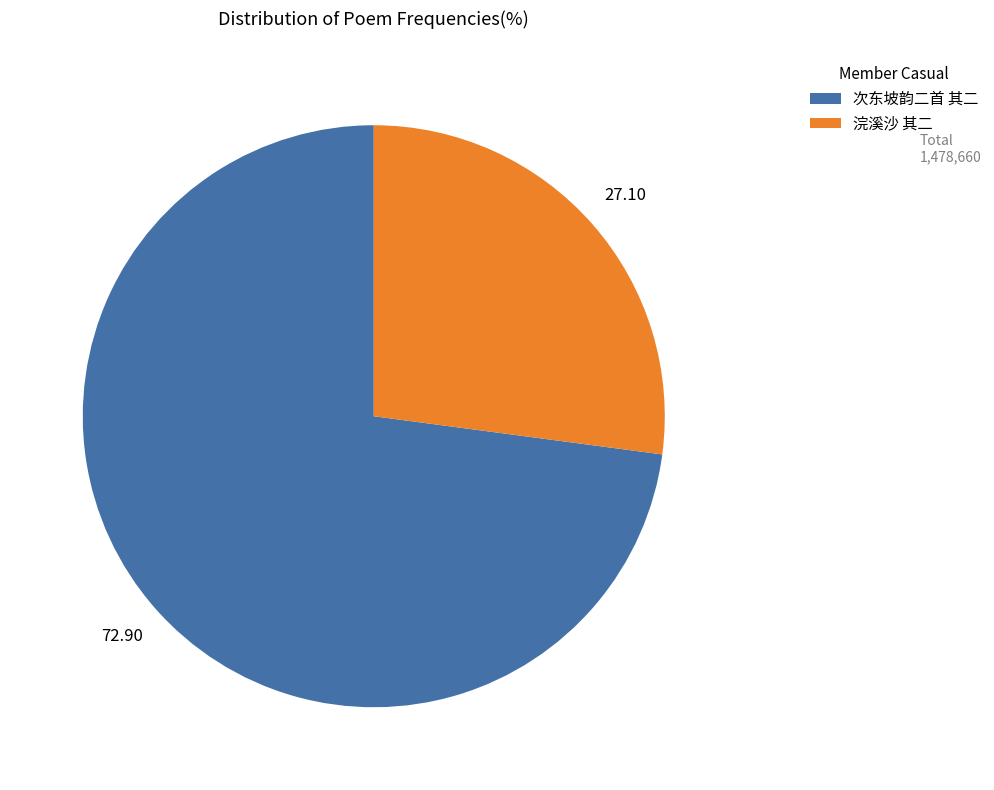

Does any single category account for the majority?

Yes